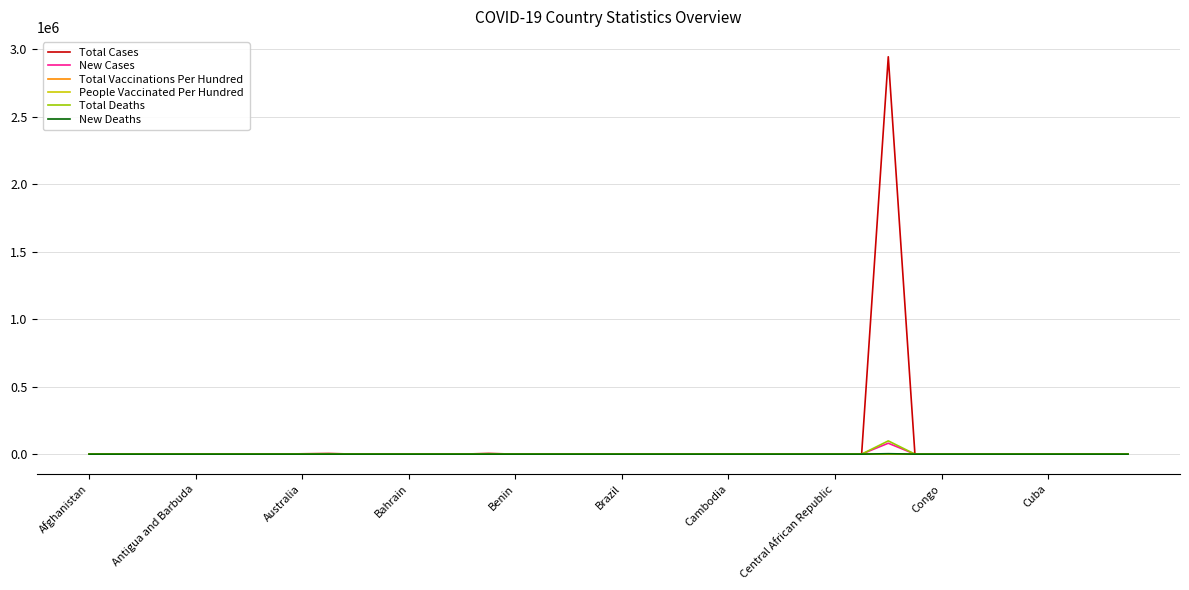

Which series has the largest range (max minus min)?

Total Cases